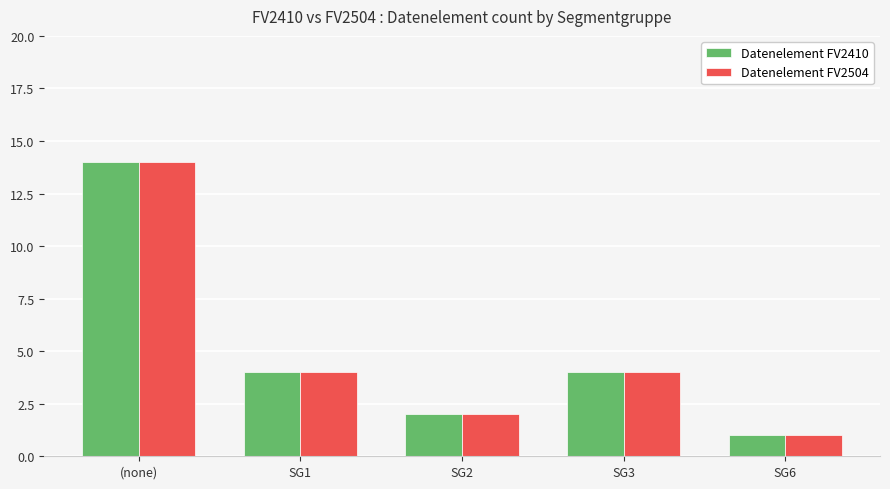

What is the sum of all Datenelement FV2504 values?

25